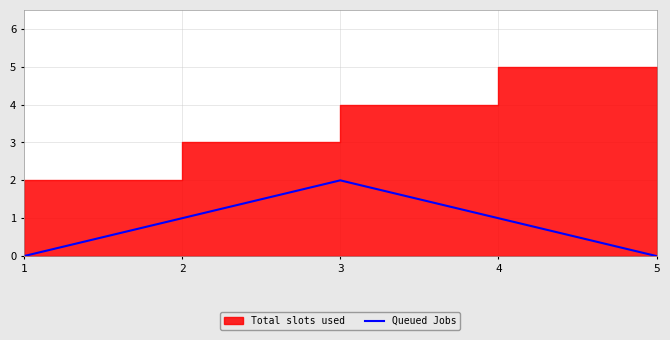

What is the sum of all values?

4